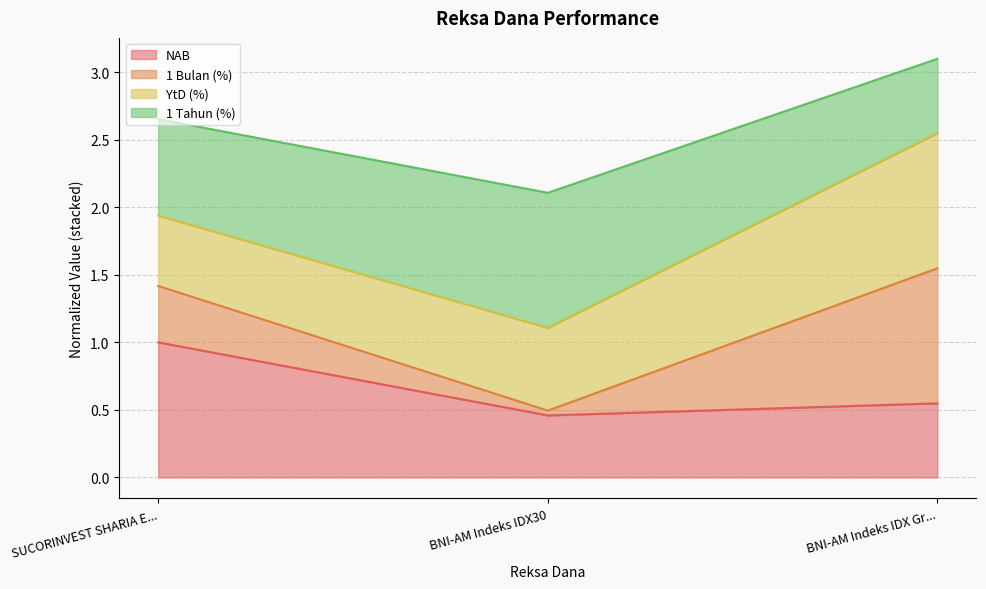

What is the value of the NAB point at the 1st from the left?

1.0